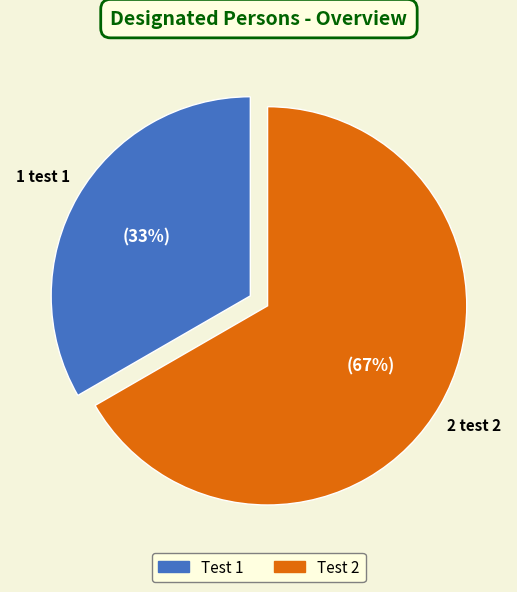

What is the smallest slice in the pie chart?

Test 1